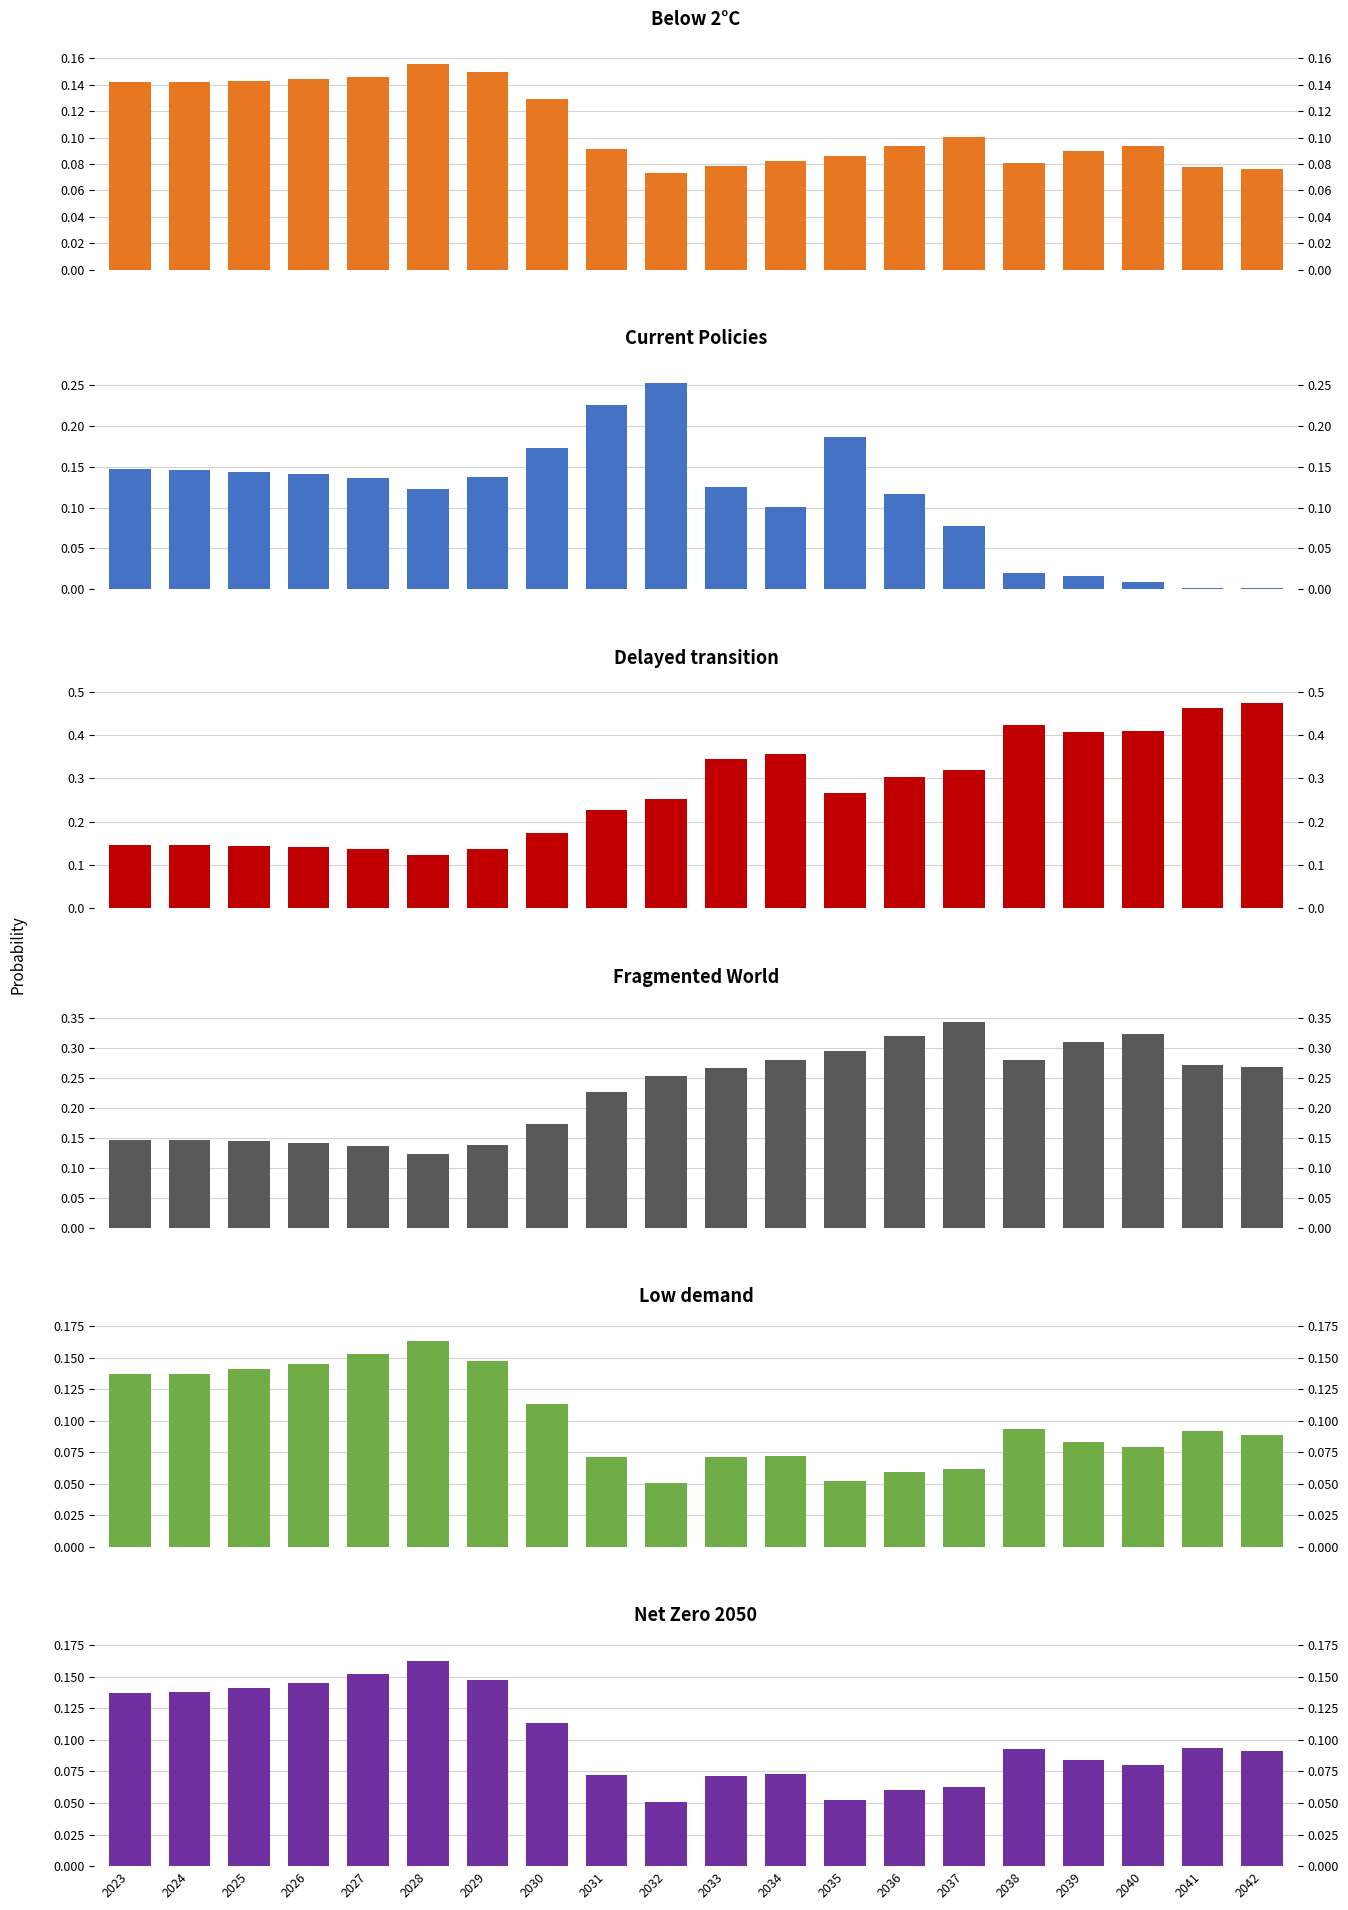

How many bars are there in each group?

6